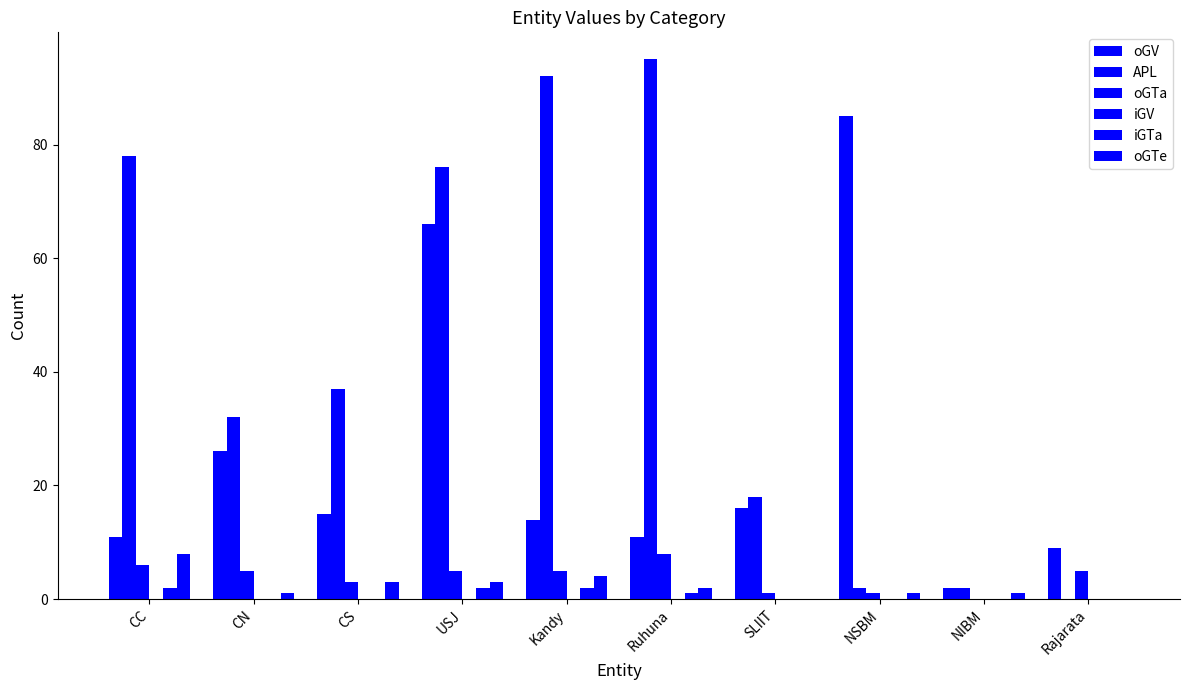

How many distinct data groups are displayed?

5